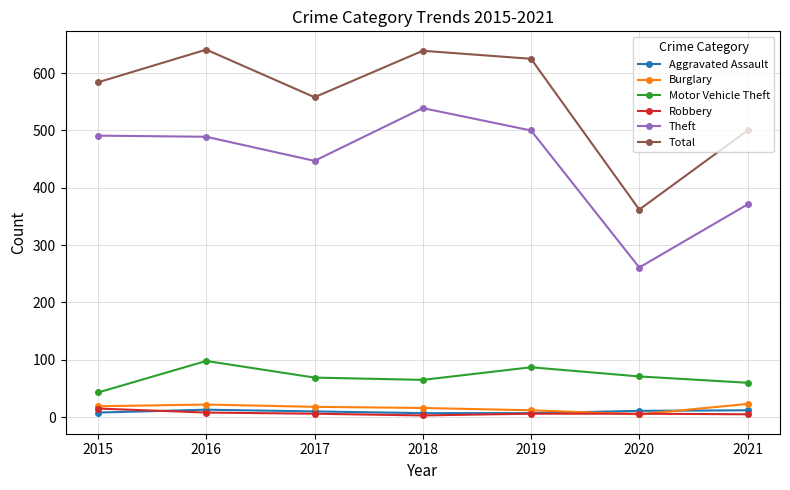

True or false: Total and Motor Vehicle Theft cross at least once.

False